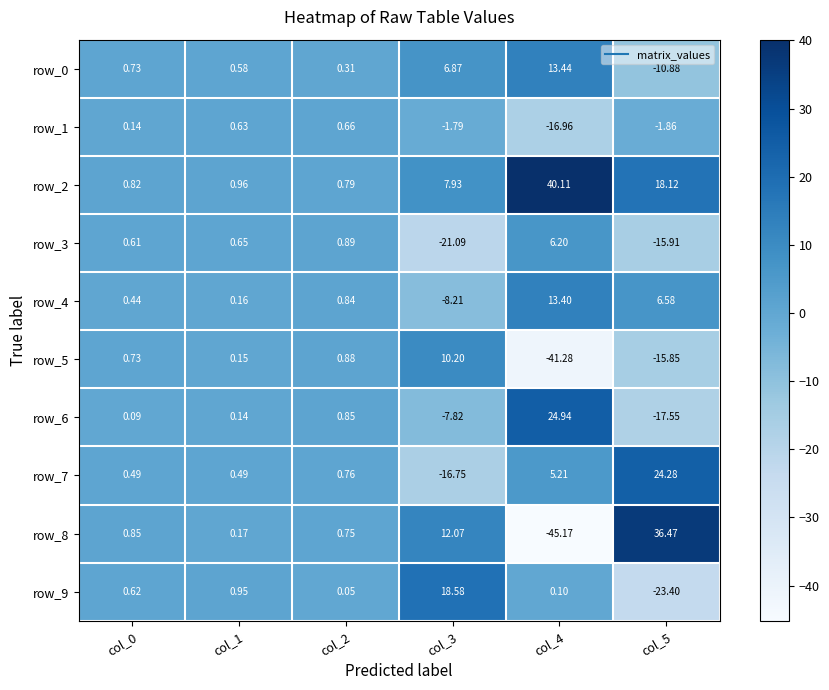

What is the sum of all row_8 values?

5.1